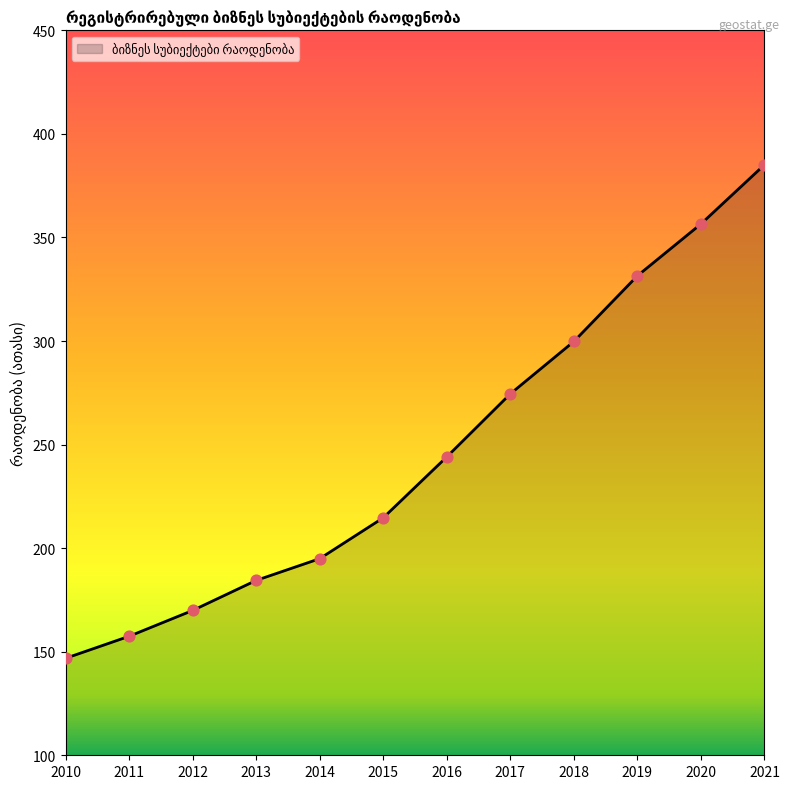

Which has a higher value, 2012 or 2014?

2014